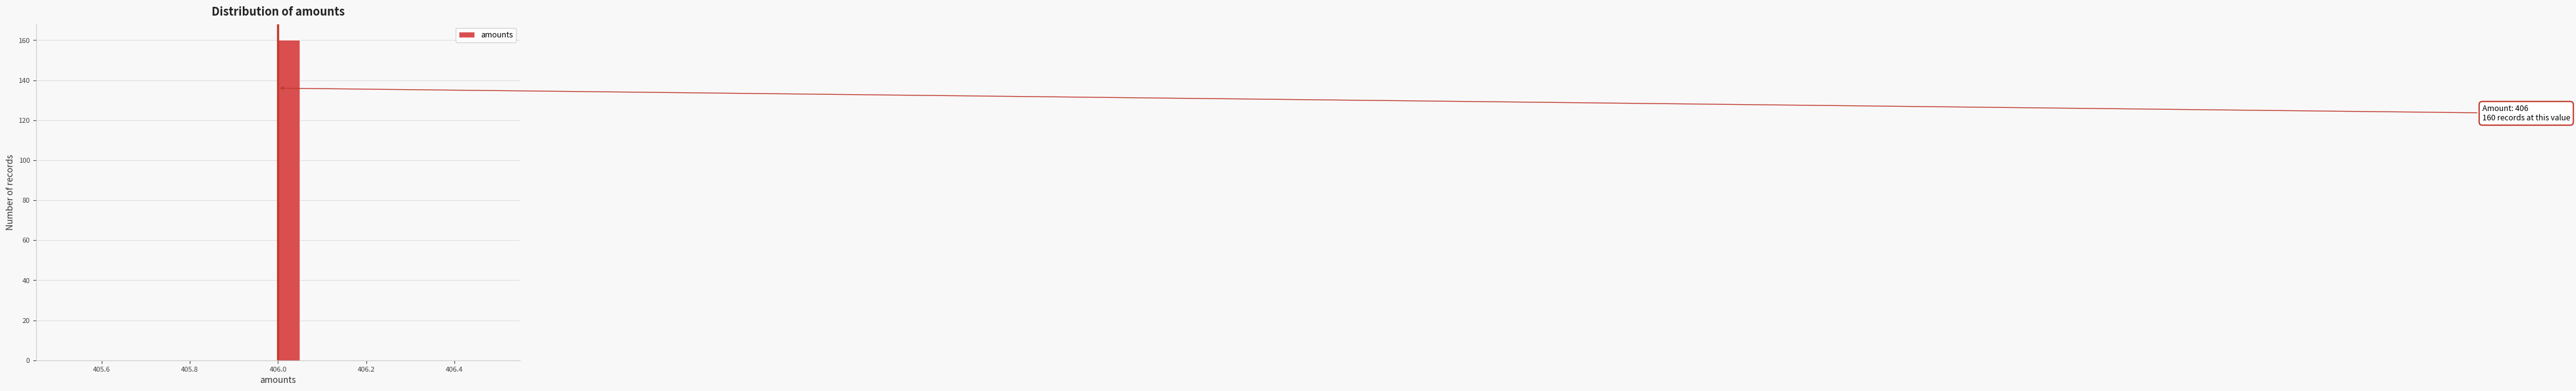

Read against the x-axis, roughly where is the centre of the tallest bar?

406.02